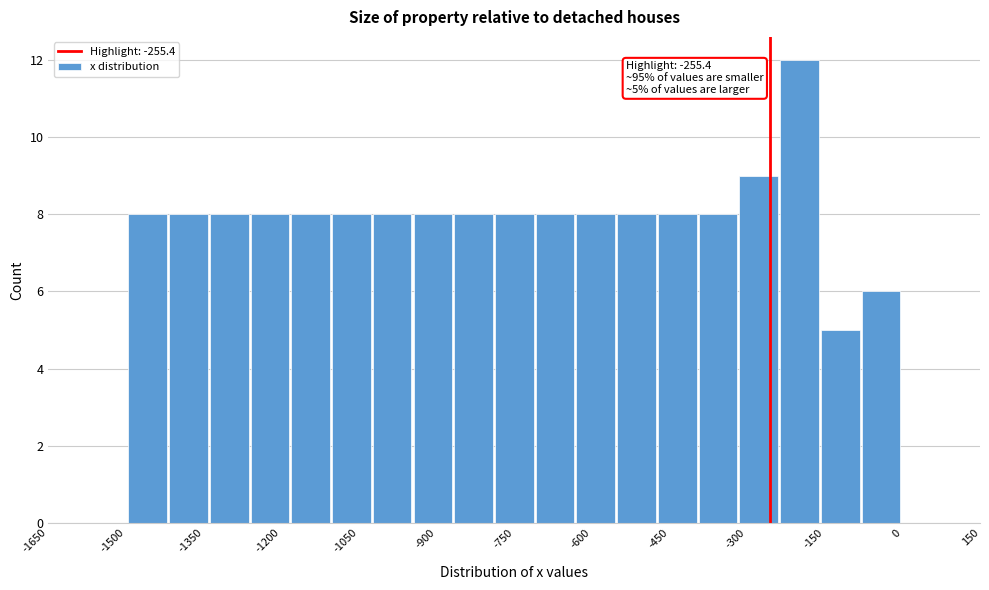

Around what value on the x-axis is the tallest bar? Give the approximate position of its centre, as read against the axis.

-200